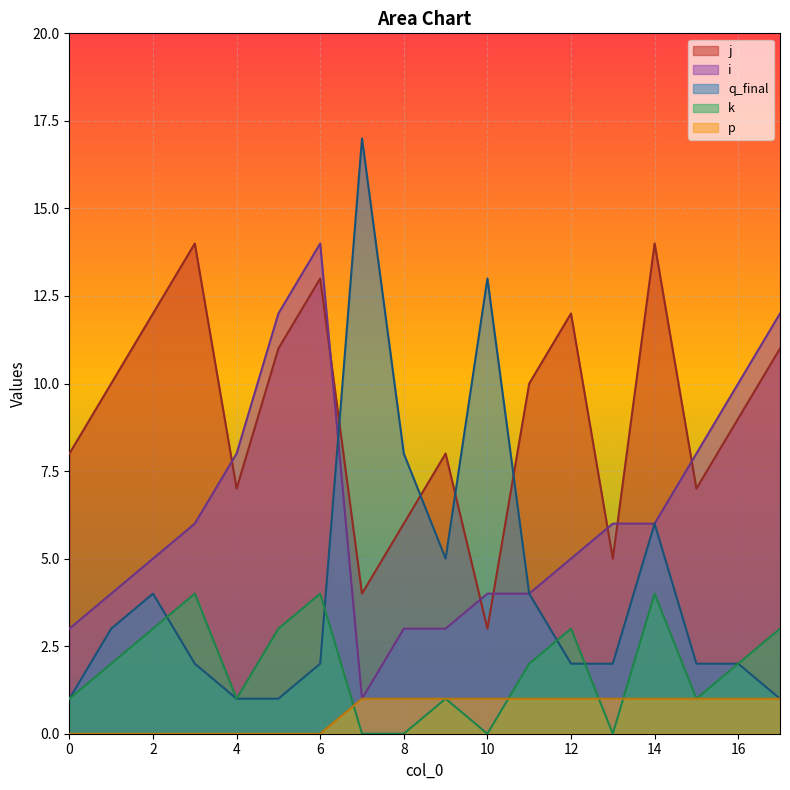

At which category does the chart reach its peak across all series?

7